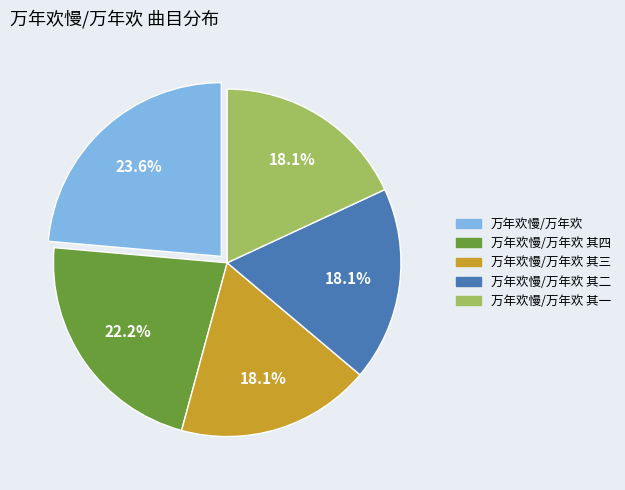

Does 万年欢慢/万年欢 其三 account for over 50% of the chart?

No